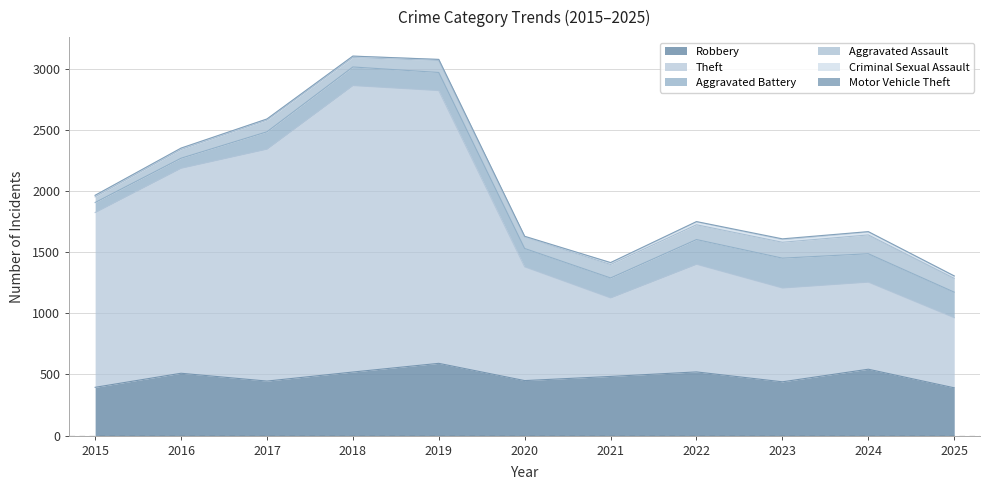

The value of Aggravated Battery at 2018 is 152. True or false?

True